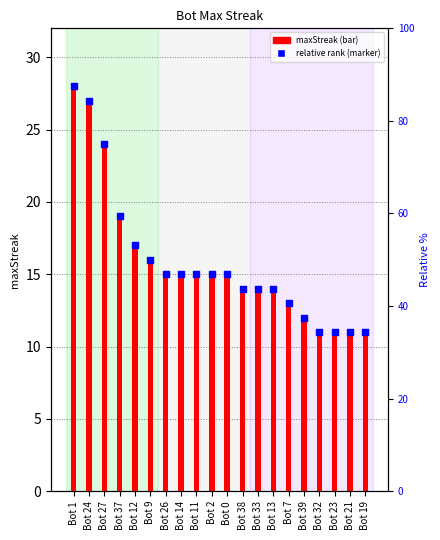

Which series contains the highest Y value?

maxStreak